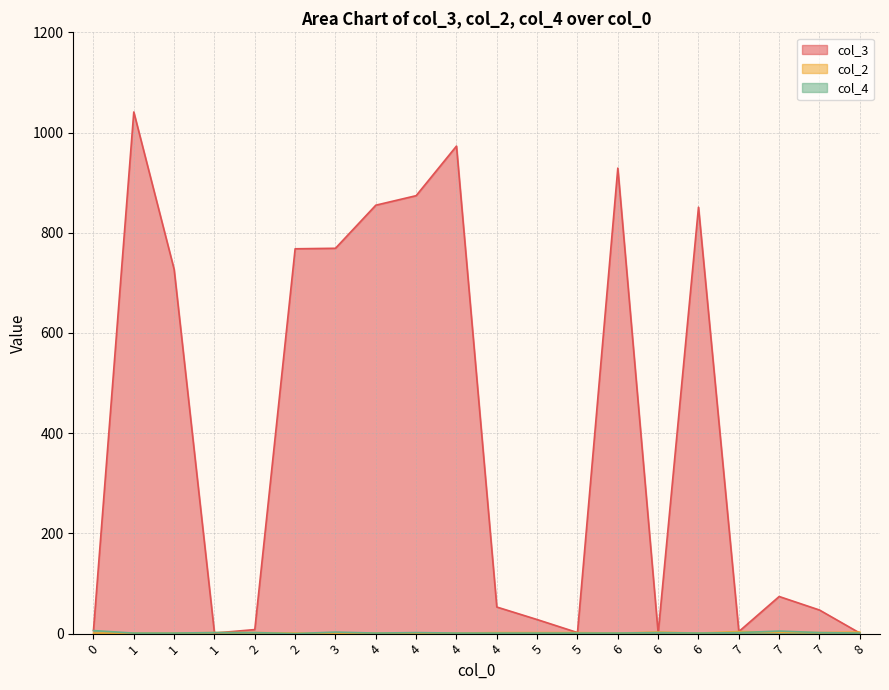

How many data points in col_3 are less than 74?

10